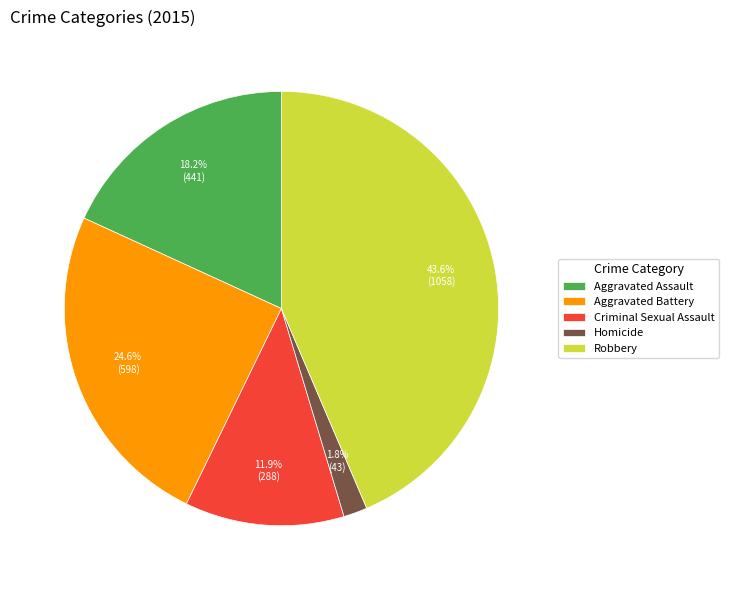

Count the number of slices in the pie.

5